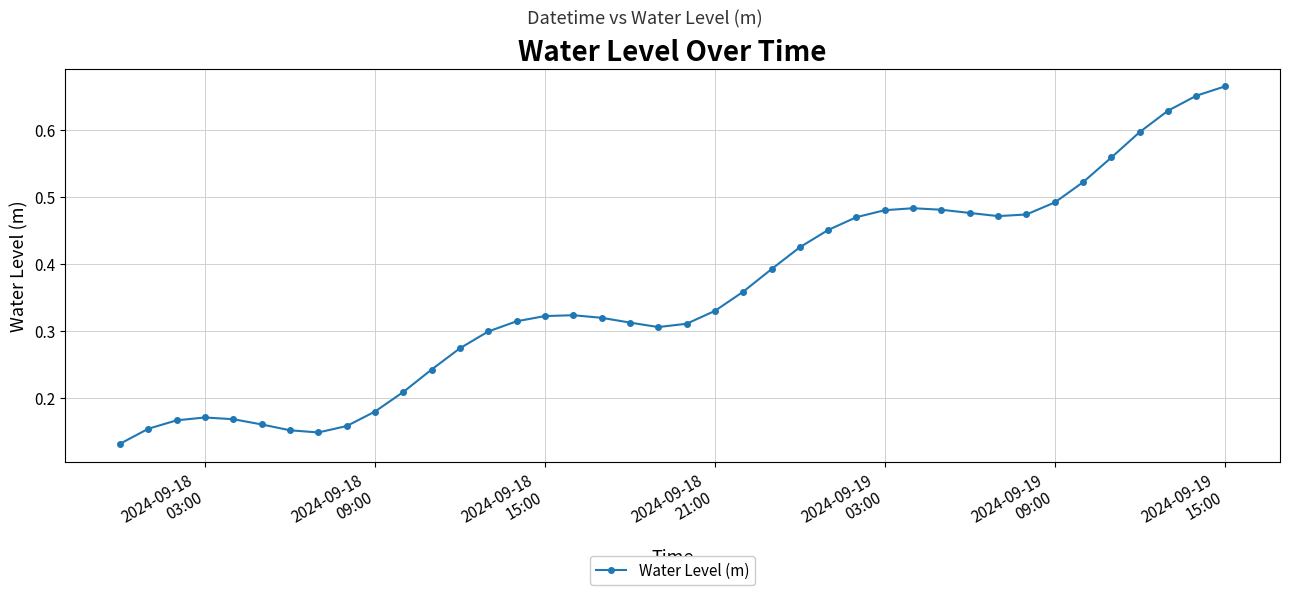

How many values are between 0 and 1?

40